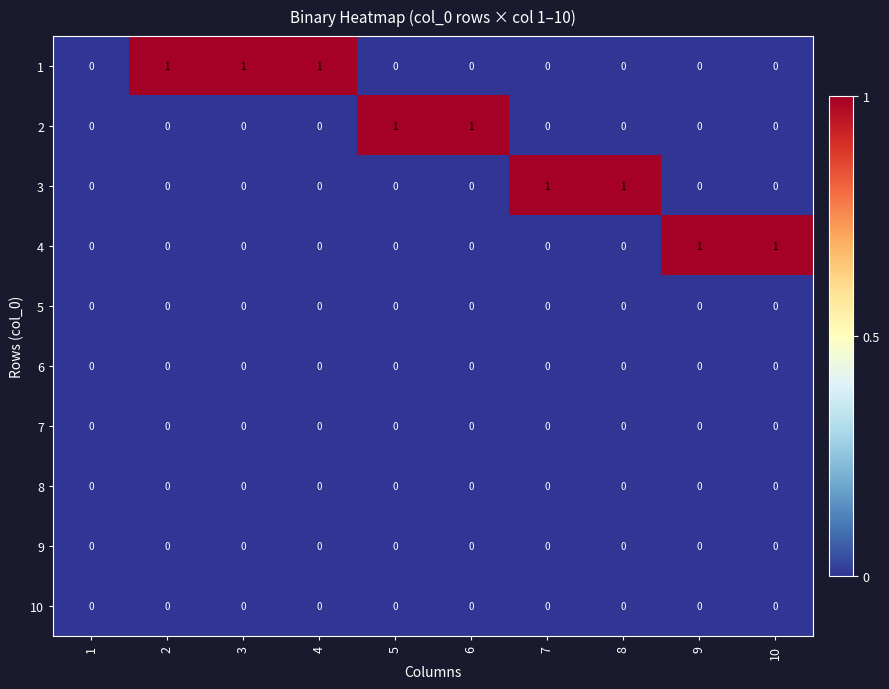

The value of 3 at 2 is 0. True or false?

True